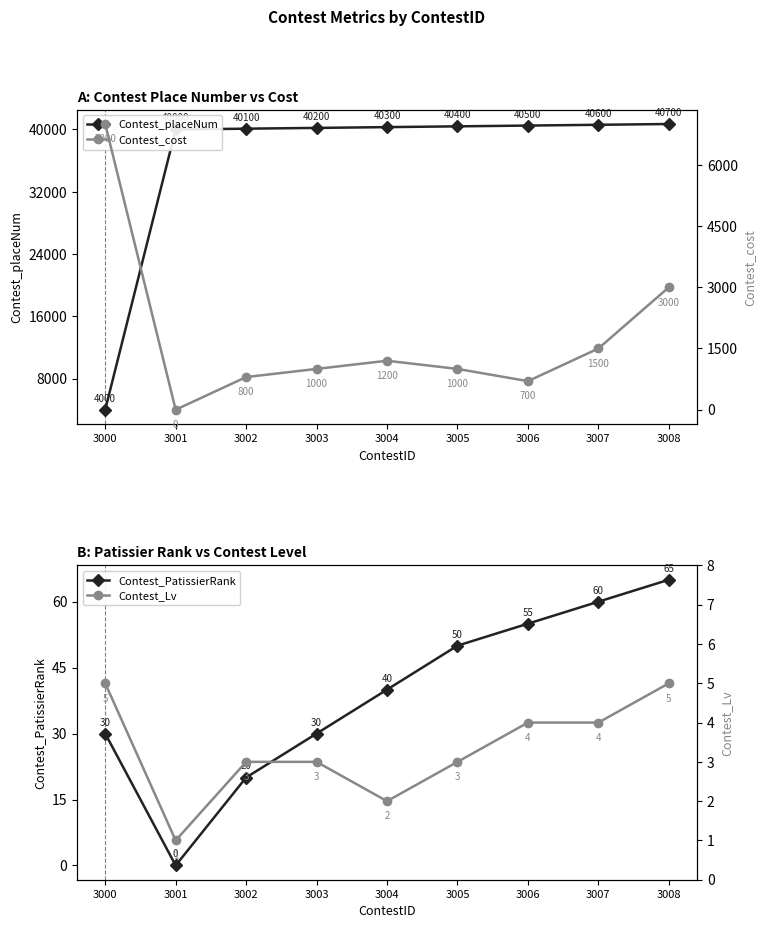

True or false: Contest_Lv has more than 2 interior local peaks.

False